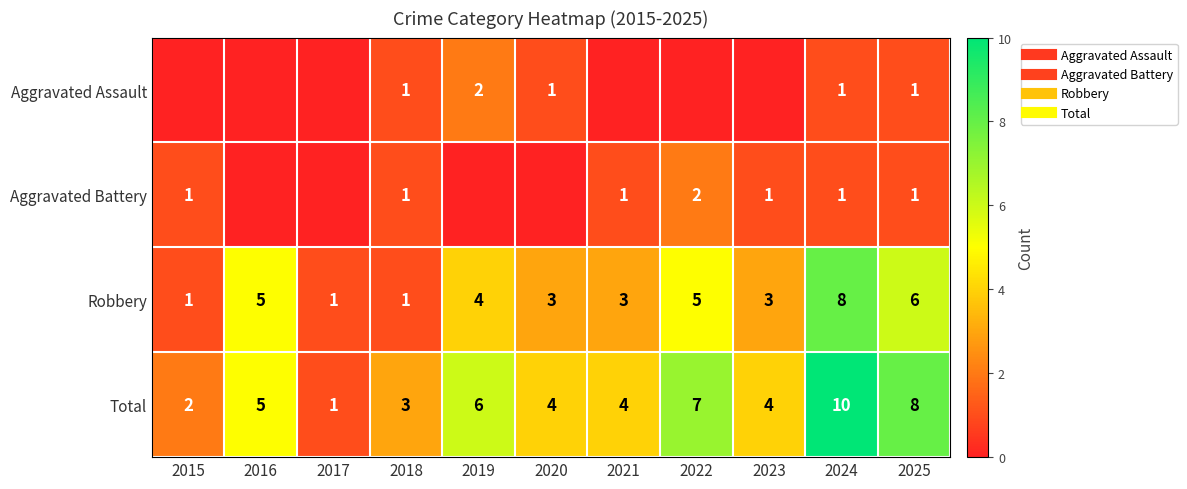

At which label is Robbery closest to 4?

2019